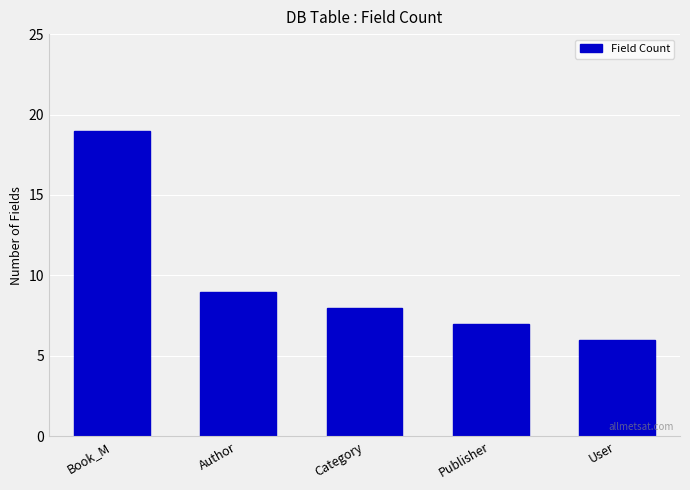

What is the difference between the second highest and minimum values?

3